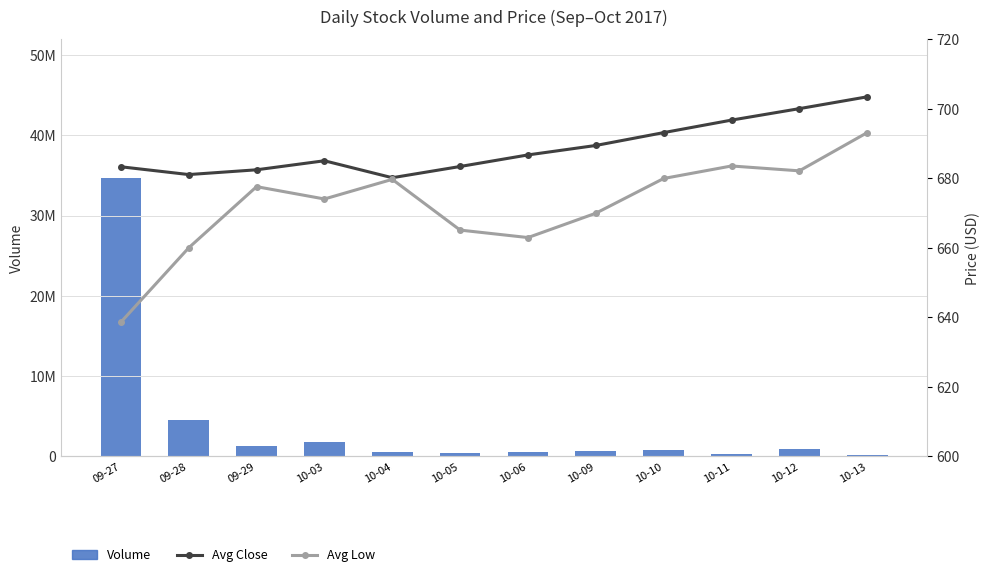

How many data points does each series have?

12